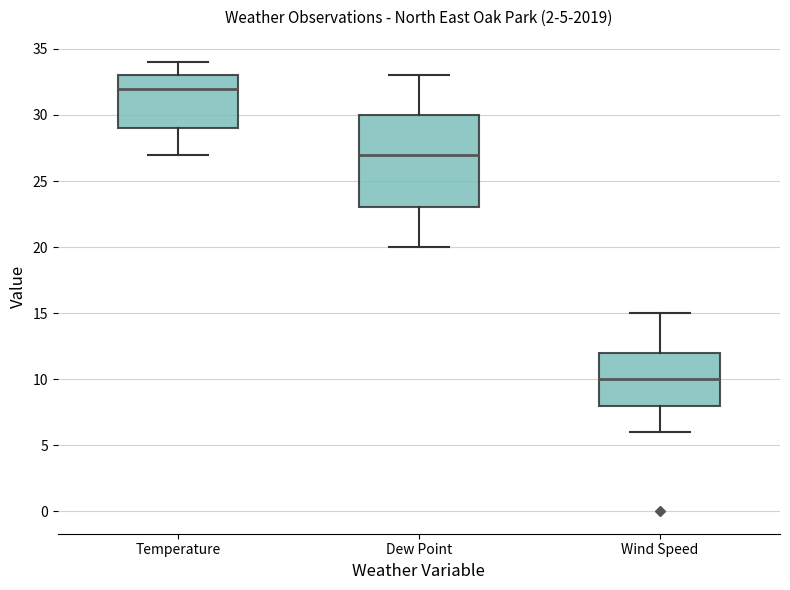

Which box's median line is the lowest?

Wind Speed